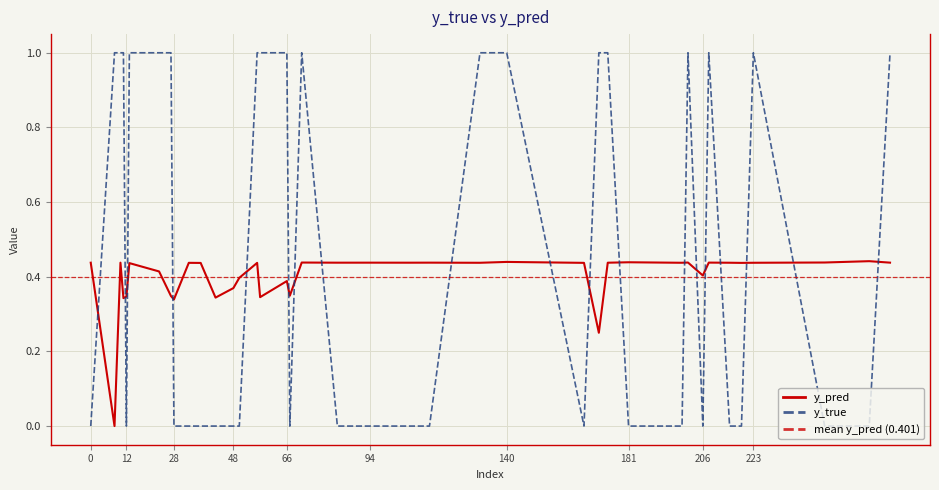

Rank the series by their average value, from lowest to highest.

y_pred, y_true